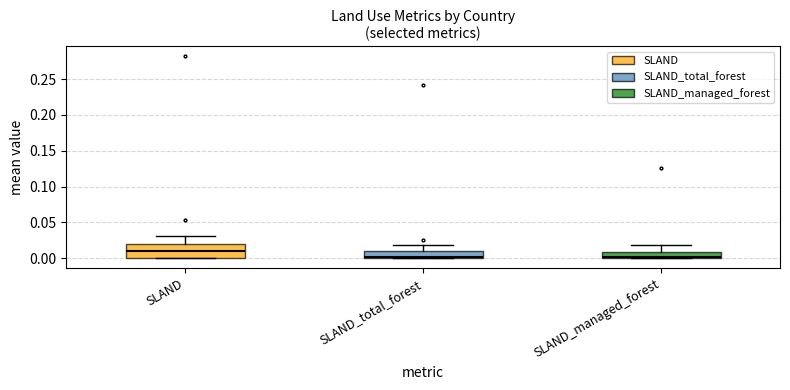

Reading left to right, read every box against the y-axis: the position of its median line, the range the box covers, and the ends of its whiskers. The values are not printed on the chart, so give them approximately, as read against the axis.

SLAND: median 0.01, box 0.00 to 0.02, whiskers 0.00 to 0.03
SLAND_total_forest: median 0.00 (just above the box's lower edge), box 0.00 to 0.01, whiskers 0.00 to 0.02
SLAND_managed_forest: median 0.00 (just above the box's lower edge), box 0.00 to 0.01, whiskers 0.00 to 0.02